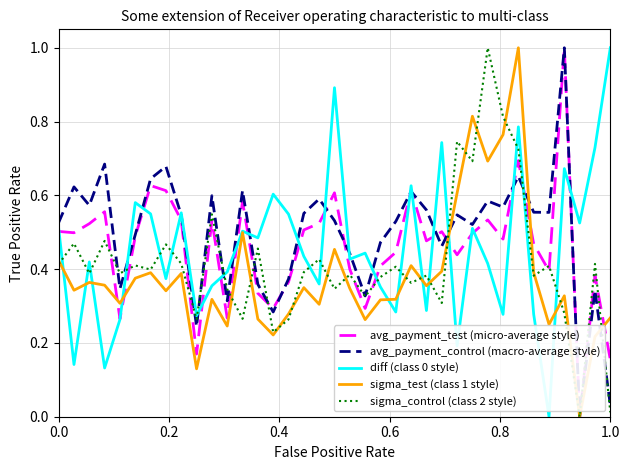

In sigma_test (class 1 style), how many points are lower than both neighbors (excluding endpoints)?

12